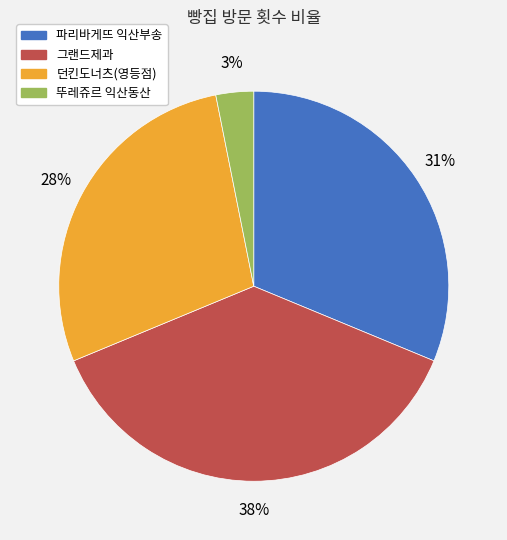

The 던킨도너츠(영등점) slice represents 39% of the pie. True or false?

False